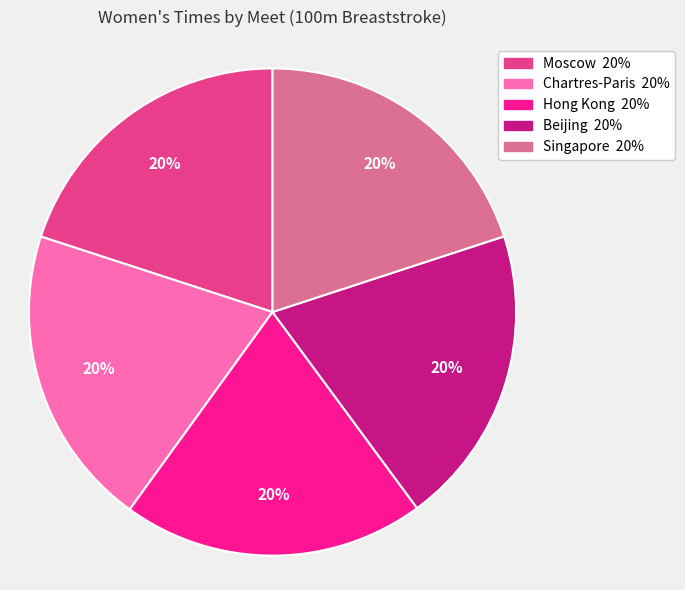

Approximately how many times larger is the value at Chartres-Paris compared to Singapore?

1.0